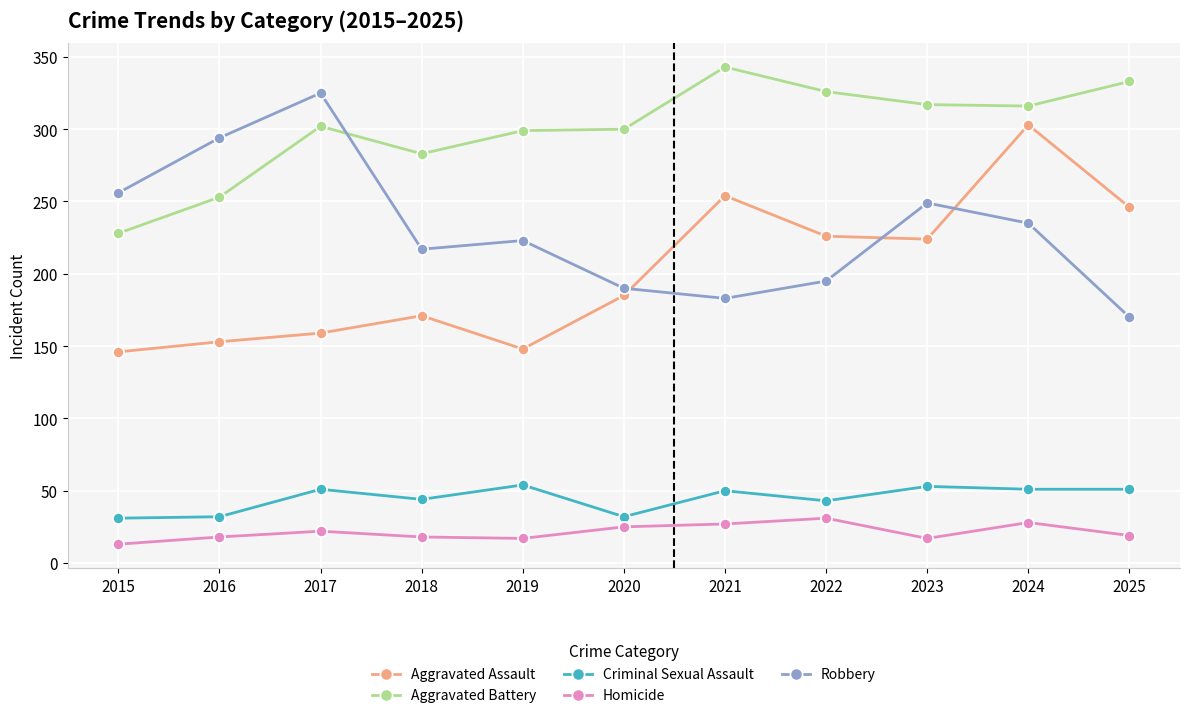

True or false: Homicide has more than 2 points higher than both neighbors.

True